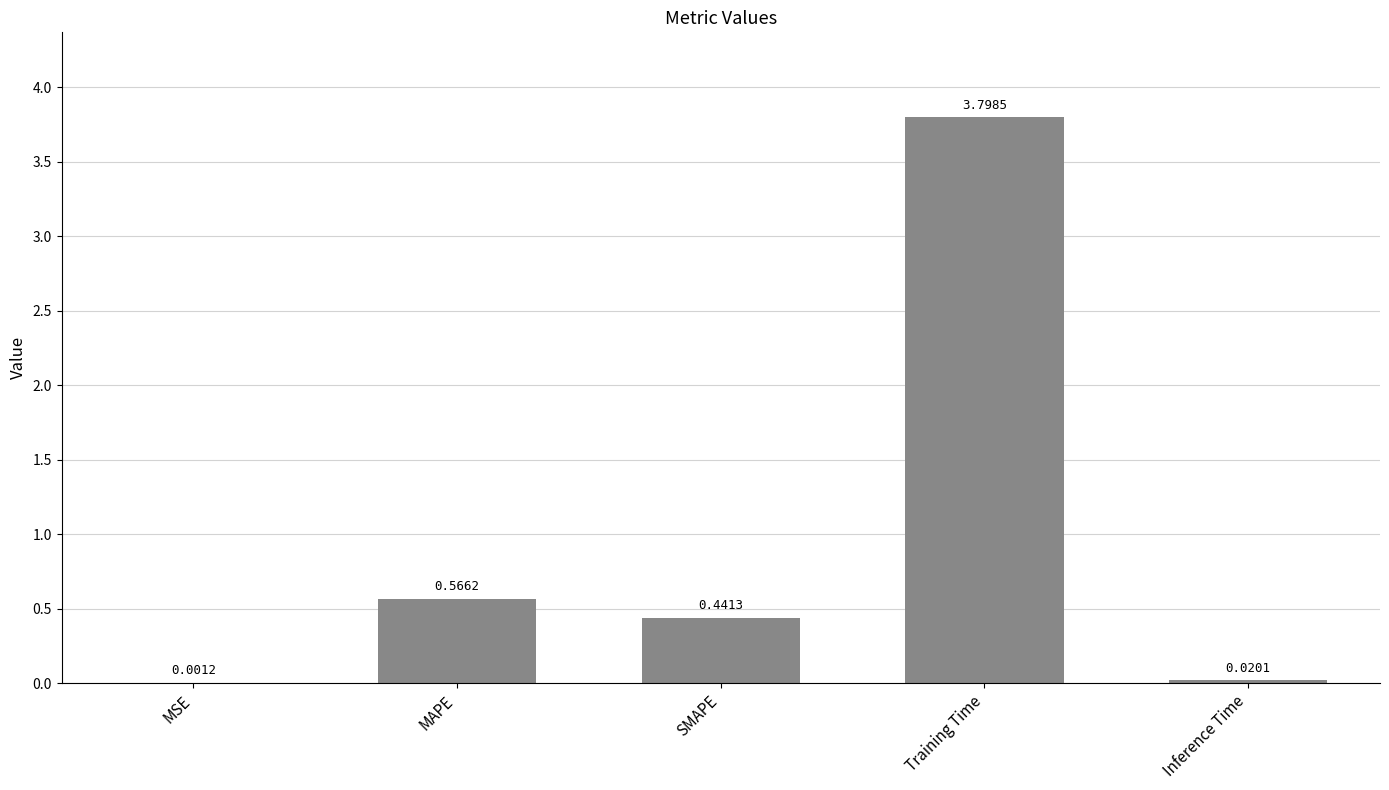

Between Training Time and MSE, which is larger?

Training Time